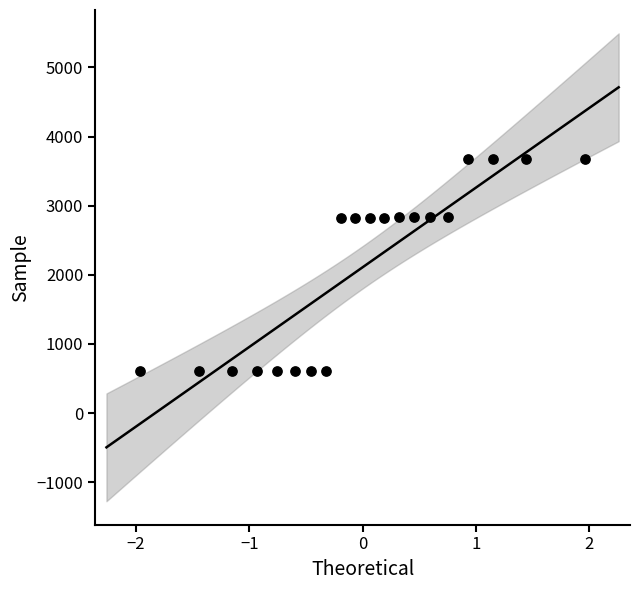

What is the range of X values (max minus min)?

3.9